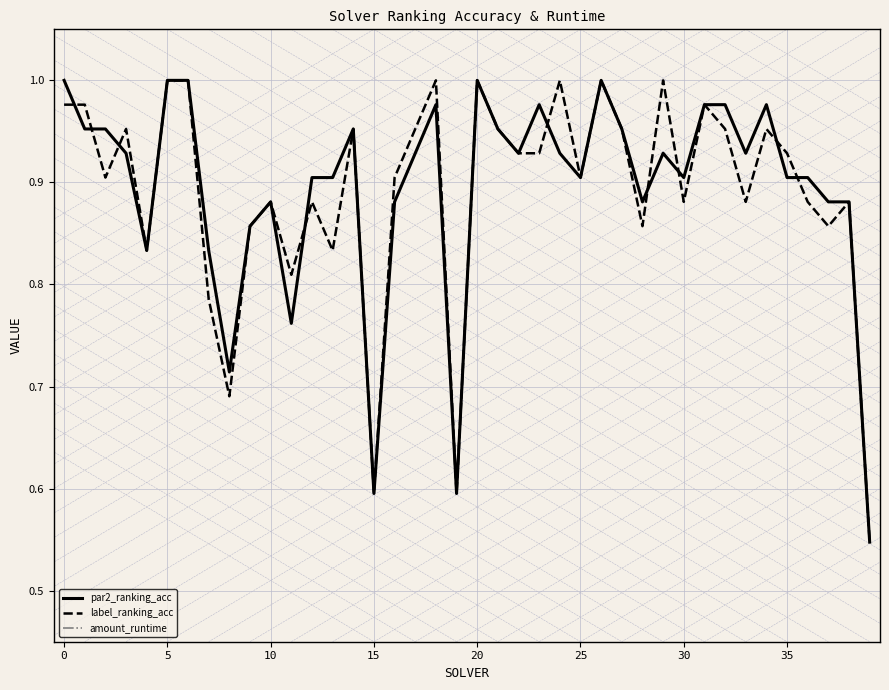

What is the difference between the maximum and minimum values in the amount_runtime series?

0.1